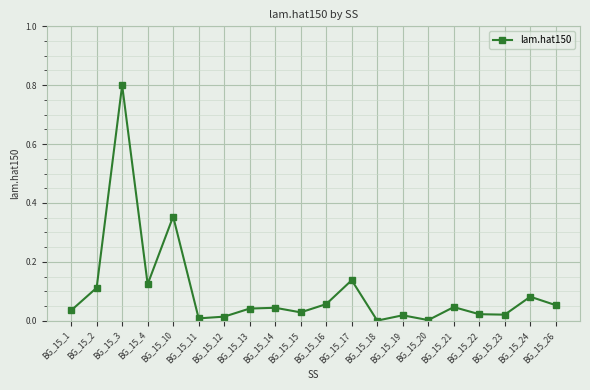

Does the chart have visible grid lines?

Yes